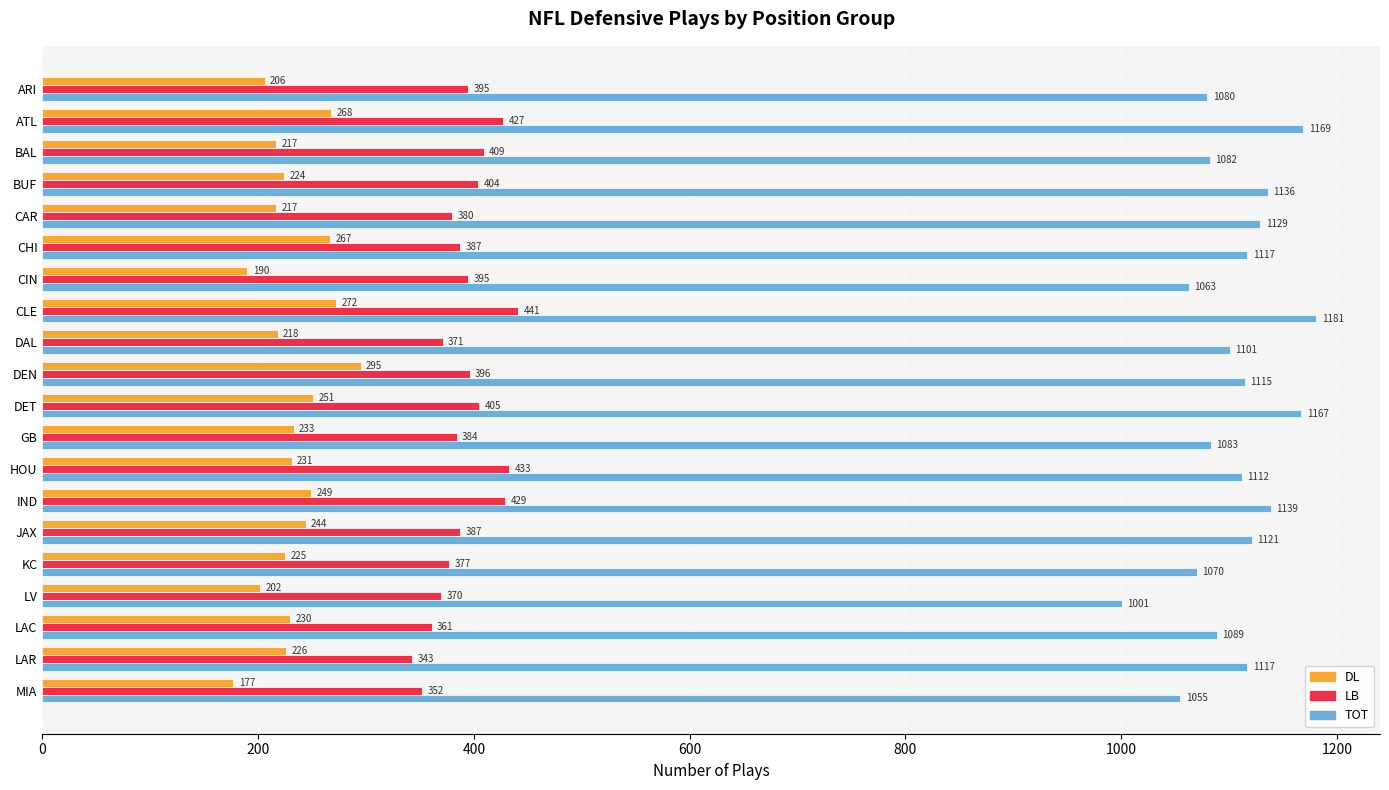

True or false: DL has a value of 224 at BUF.

True